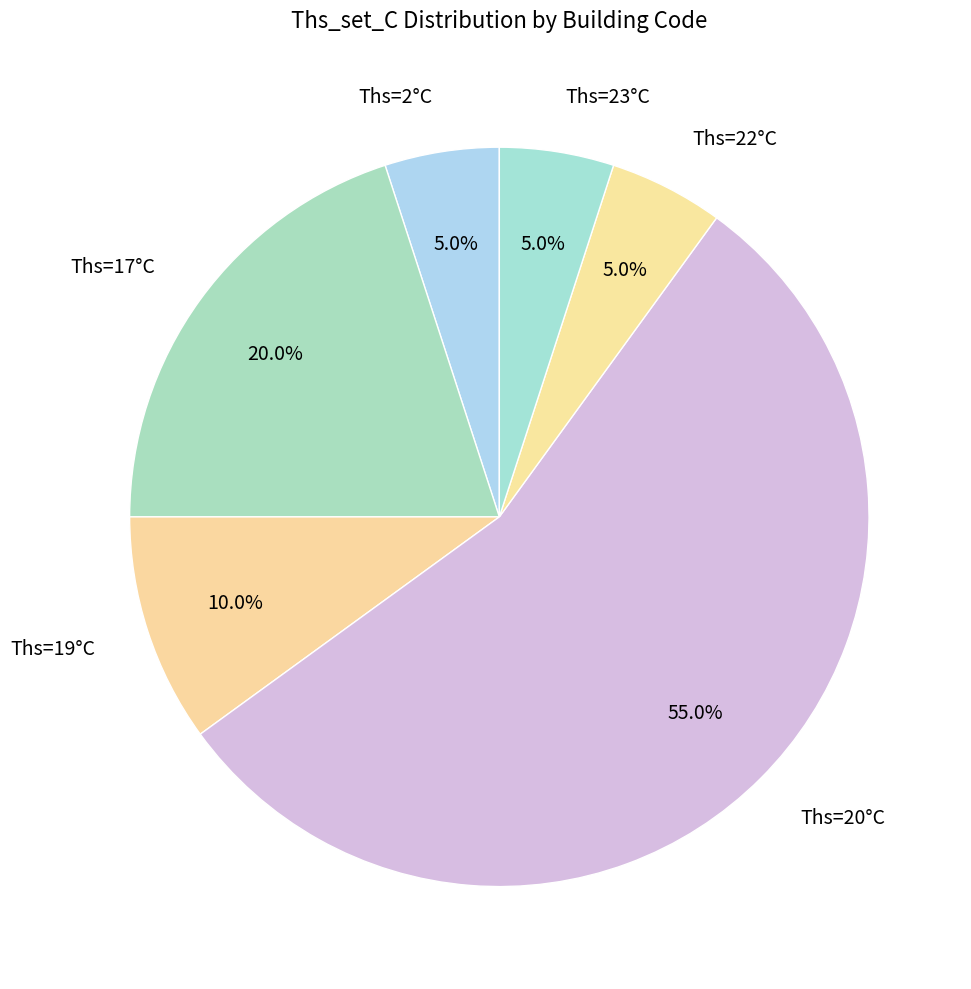

To the nearest percent, what is the average slice percentage?

17%